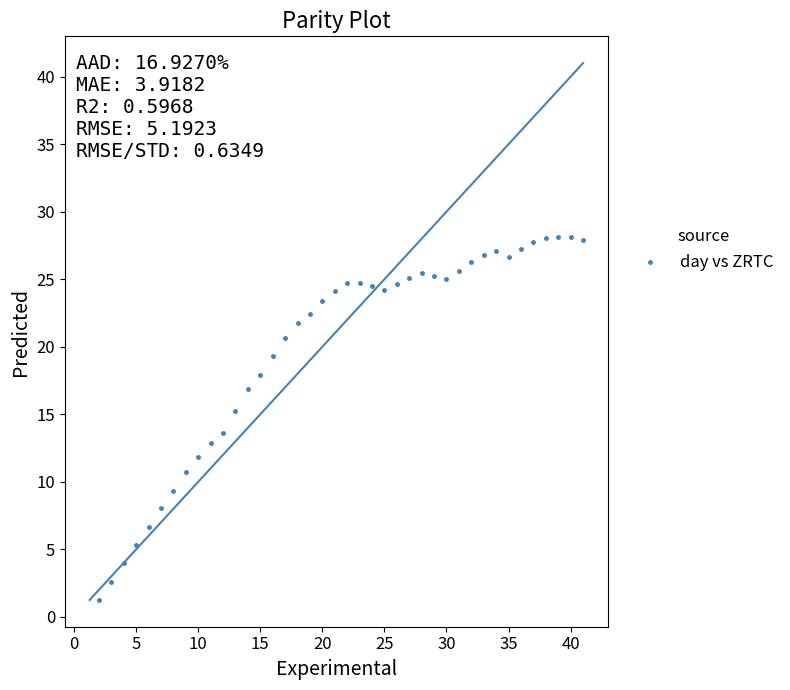

What is the range of Y values (max minus min)?

26.9